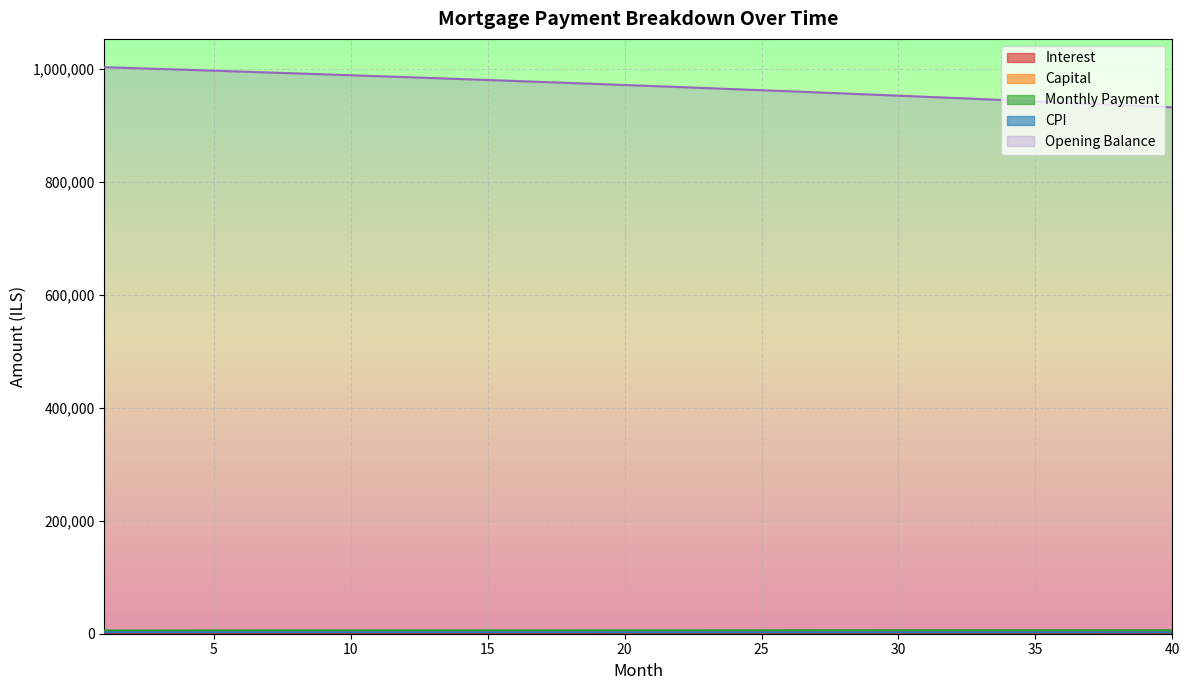

What is the average value of the opening_balance series?

969199.1